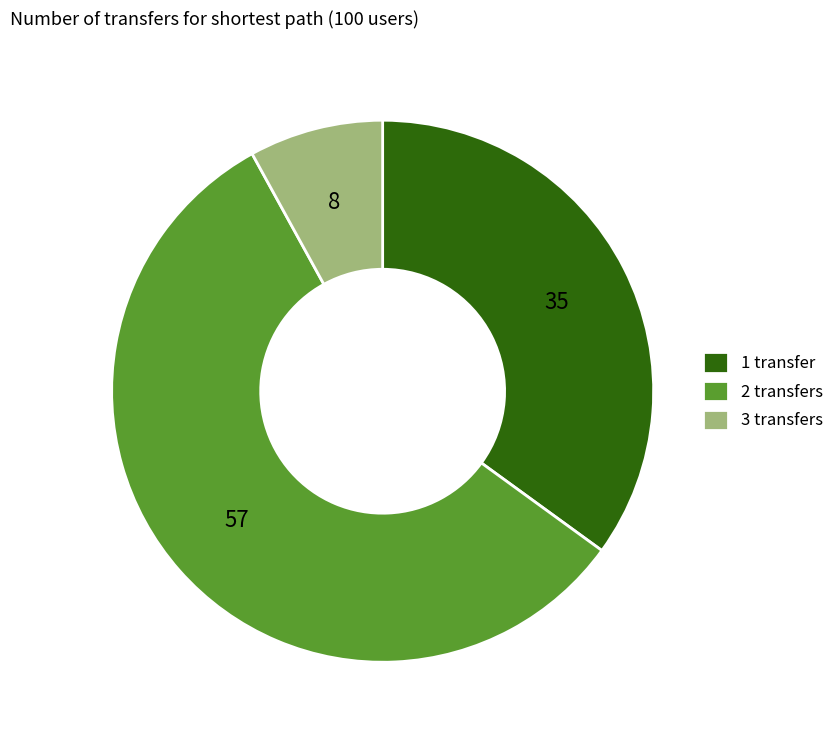

True or false: 3 transfers accounts for 8% of the total.

True